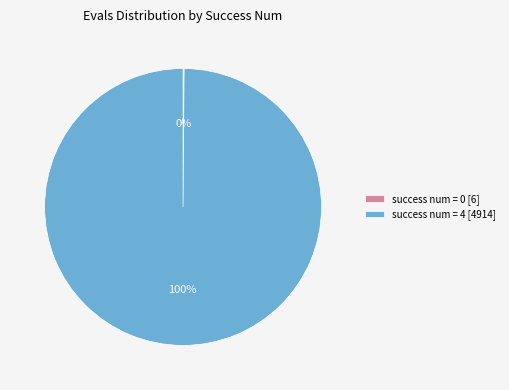

To the nearest percent, what portion does success num = 4 [4914] represent?

100%